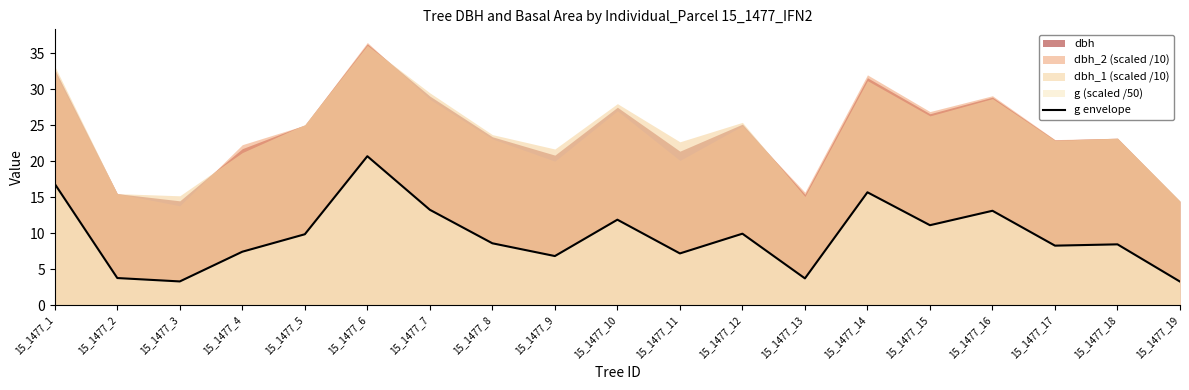

Where does the data first go above 8?

15_1477_1